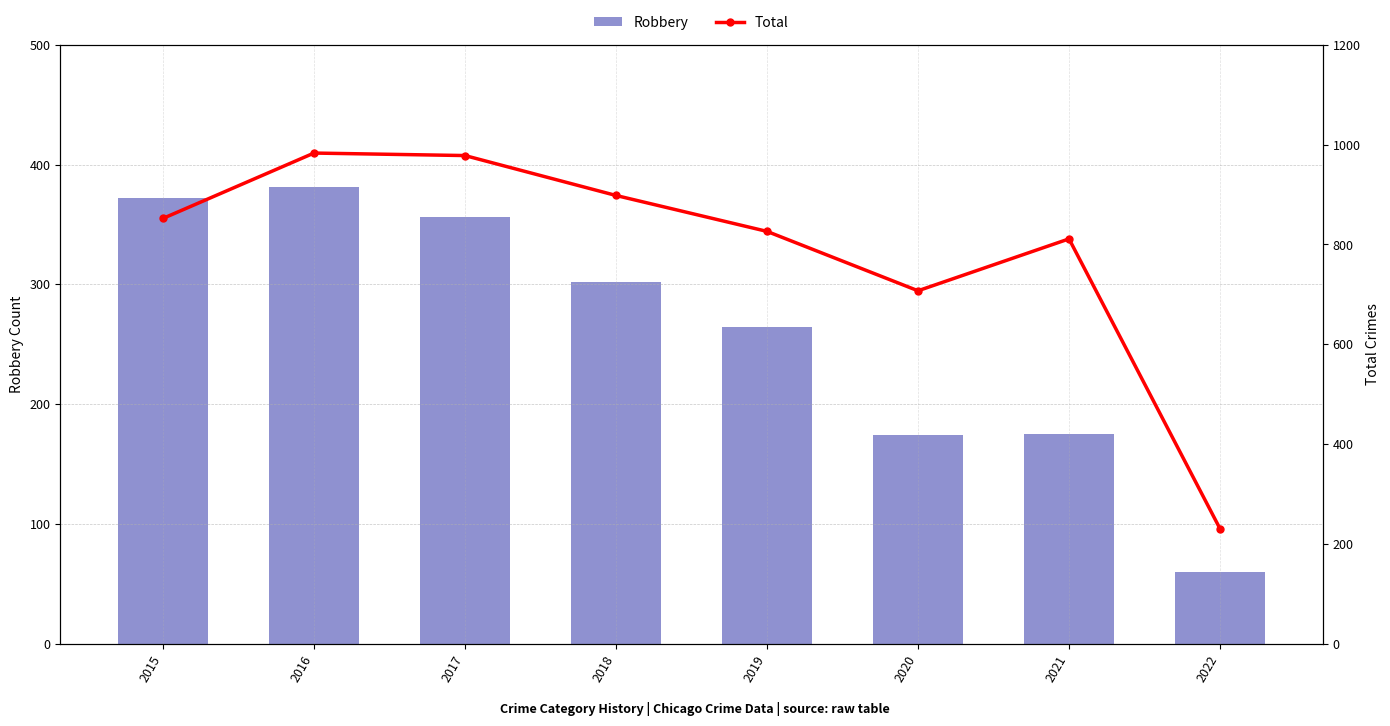

What is the value of the Robbery bar at the 4th from the left?

302